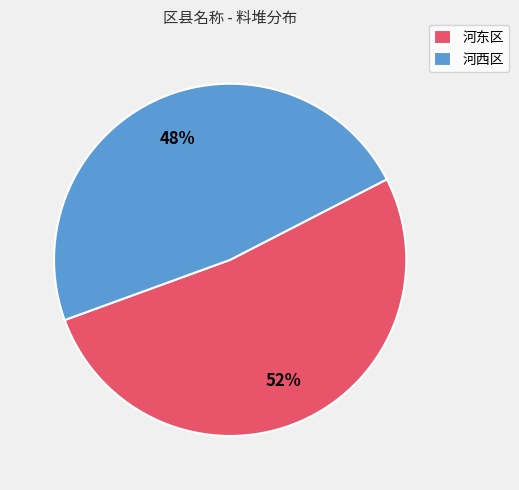

To the nearest percent, what is the average slice percentage?

50%